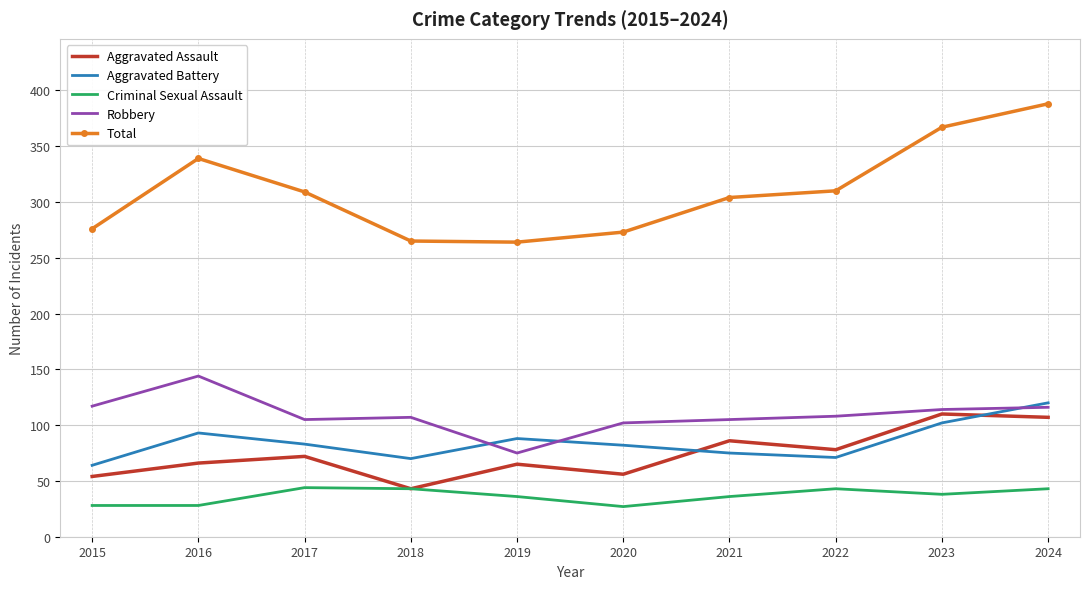

True or false: Criminal Sexual Assault and Robbery cross at least once.

False